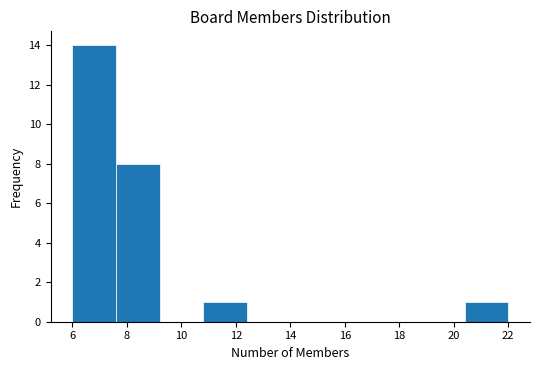

What is the height of the bar covering 20.4 to 22.0 on the x-axis? The values are not printed on the chart, so give them approximately, as read against the axis.

1